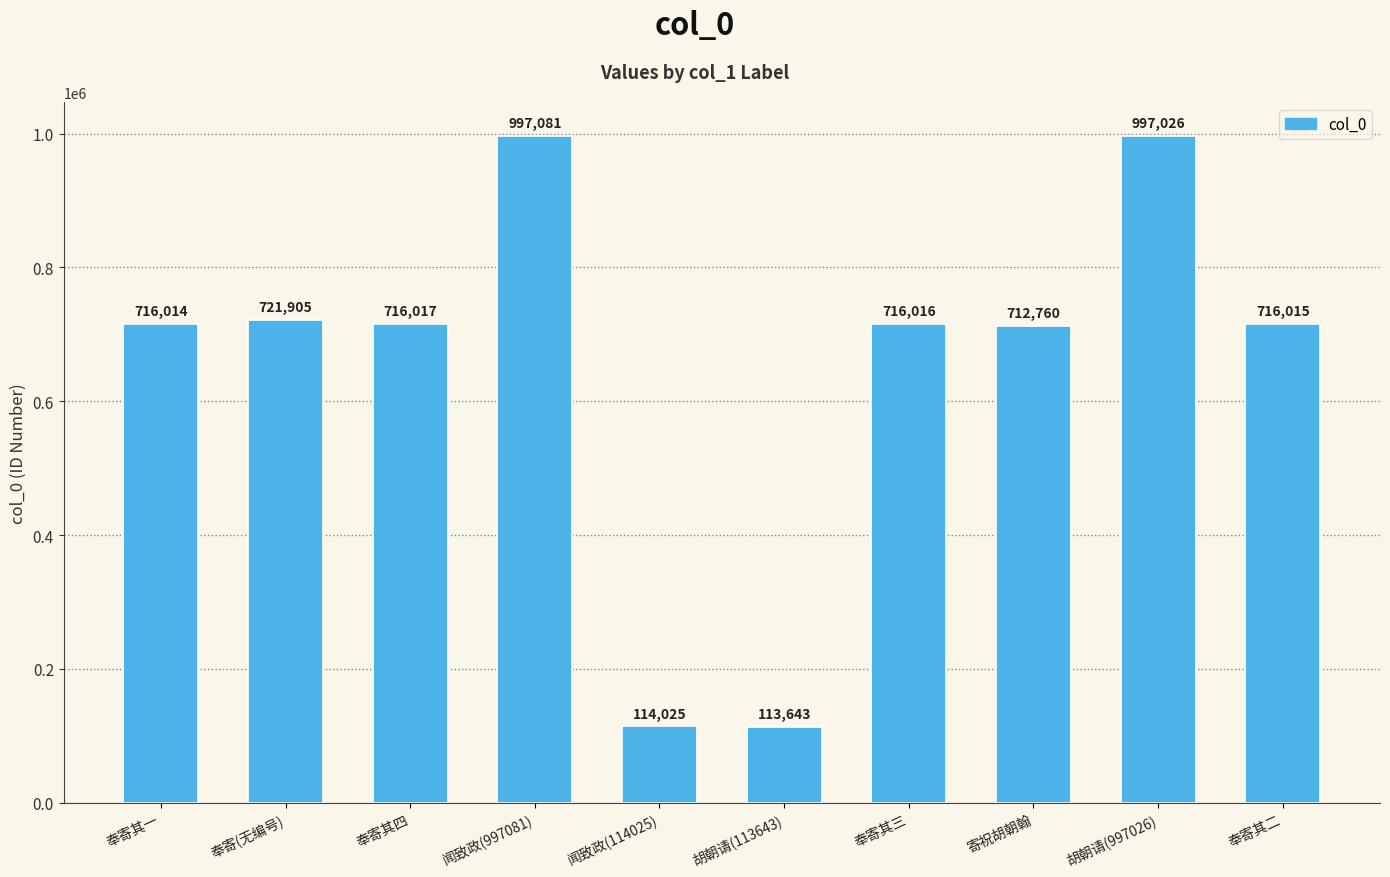

What is the sum of all values?

6520502